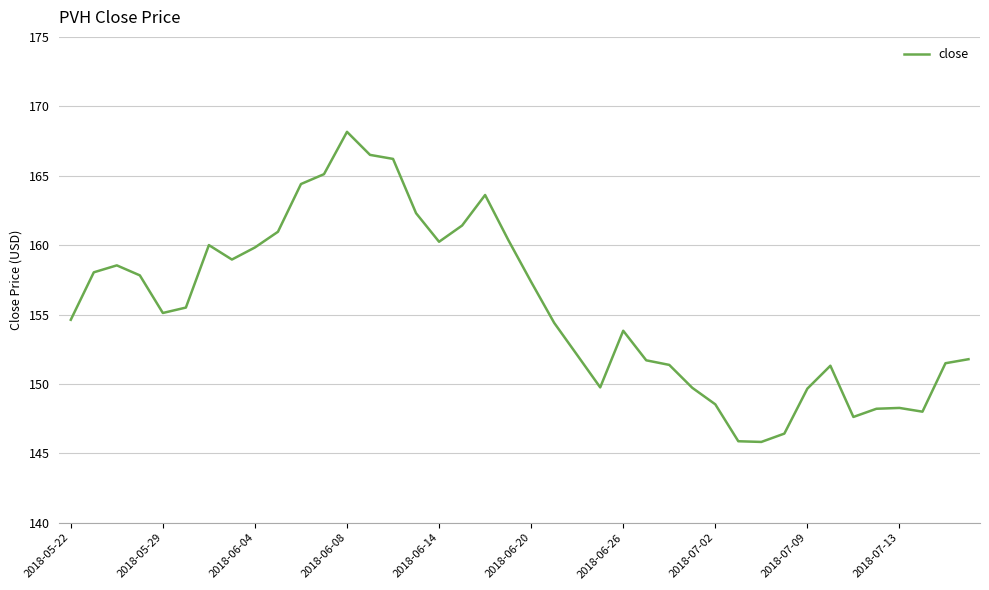

What is the difference between the maximum and minimum values?

22.3